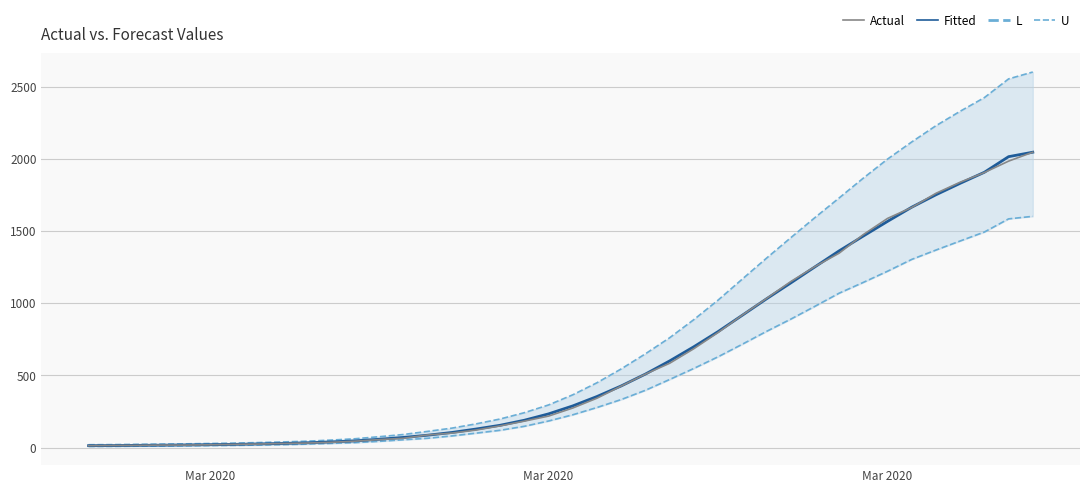

Does the chart display data point markers on the line(s)?

No